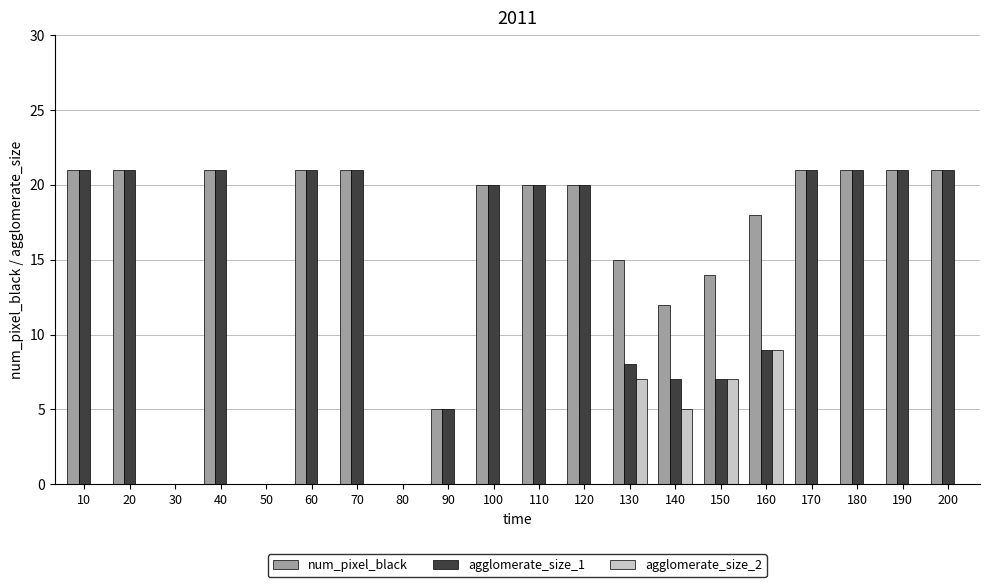

Reading left to right, list all the values displayed in this chart.

num_pixel_black: 10=21	20=21	30=0	40=21	50=0	60=21	70=21	80=0	90=5	100=20	110=20	120=20	130=15	140=12	150=14	160=18	170=21	180=21	190=21	200=21
agglomerate_size_1: 10=21	20=21	30=0	40=21	50=0	60=21	70=21	80=0	90=5	100=20	110=20	120=20	130=8	140=7	150=7	160=9	170=21	180=21	190=21	200=21
agglomerate_size_2: 10=0	20=0	30=0	40=0	50=0	60=0	70=0	80=0	90=0	100=0	110=0	120=0	130=7	140=5	150=7	160=9	170=0	180=0	190=0	200=0